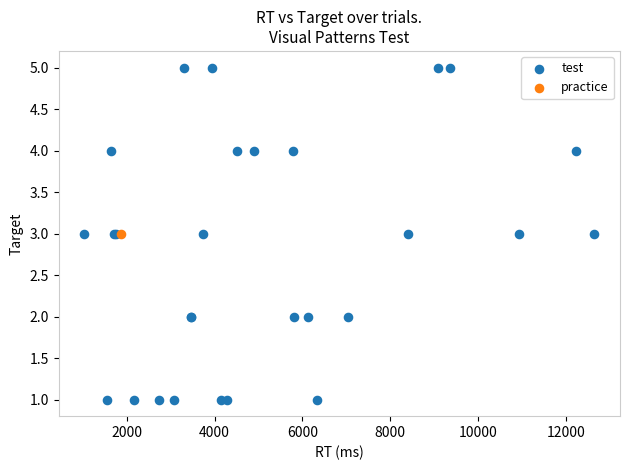

What are all the series names shown in the legend?

test, practice